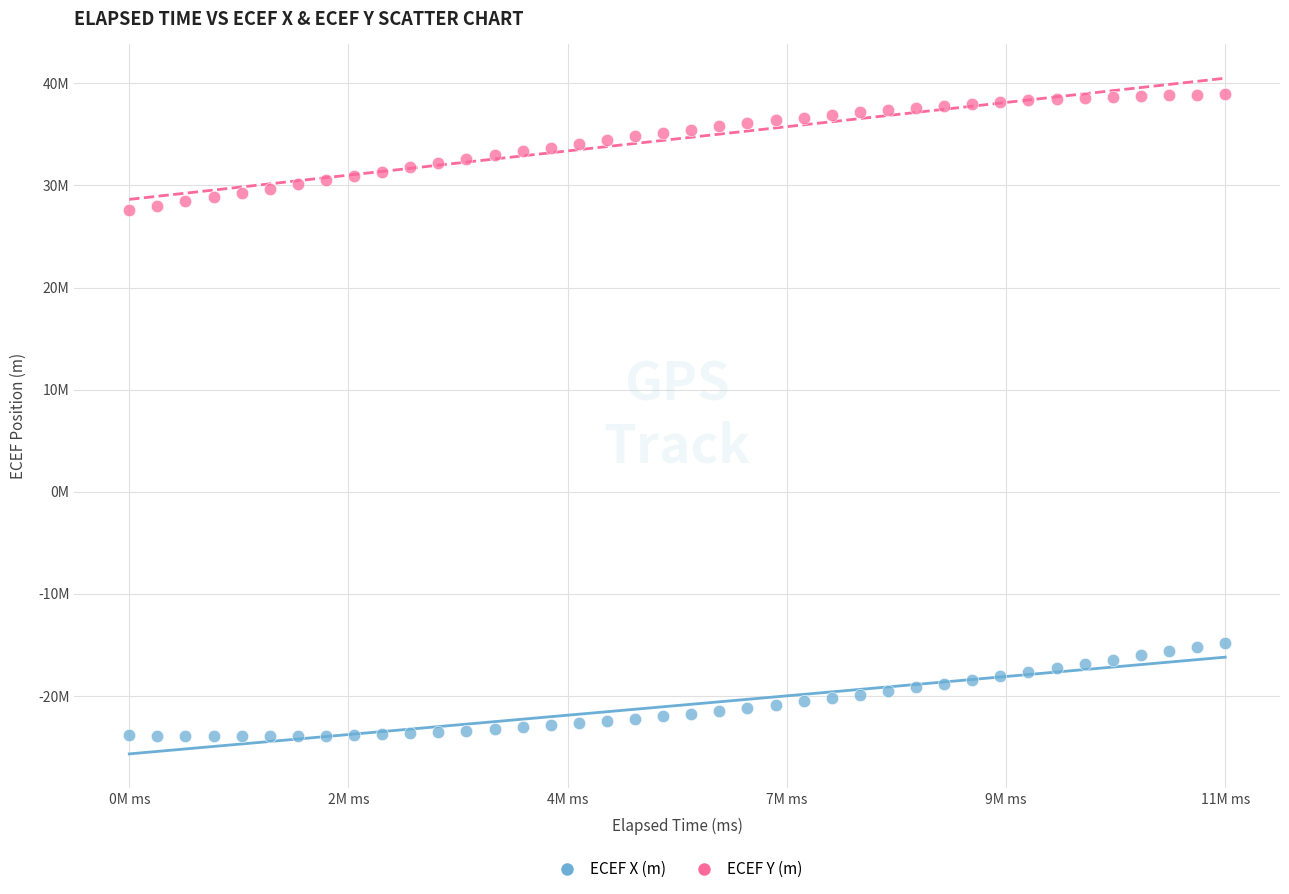

What are all the series names shown in the legend?

ECEF X (m), ECEF Y (m)